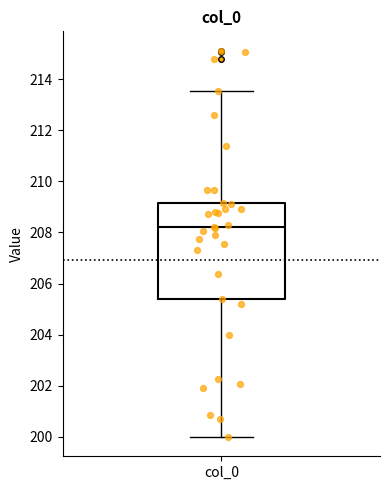

Transcribe this box plot: give where the median line is, the range the box spans, and where the two whiskers end, as read against the y-axis. The values are not printed on the chart, so give them approximately, as read against the axis.

median 208.2, box 205.4 to 209.2, whiskers 200.0 to 213.6